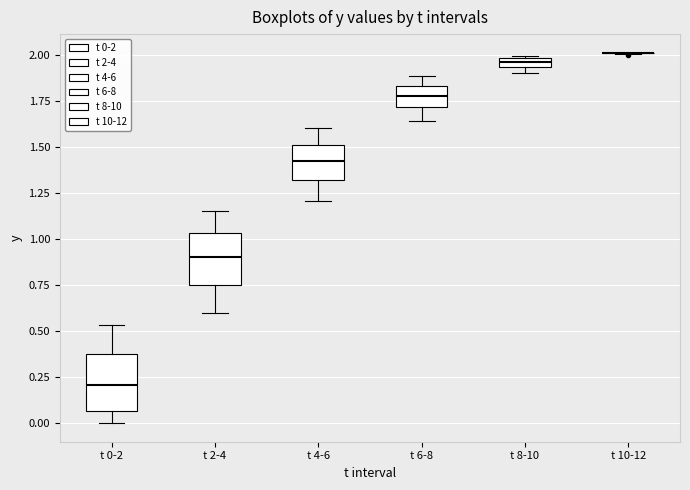

Where is the upper edge of the box for t 2-4 on the y-axis? The values are not printed on the chart, so give them approximately, as read against the axis.

1.05